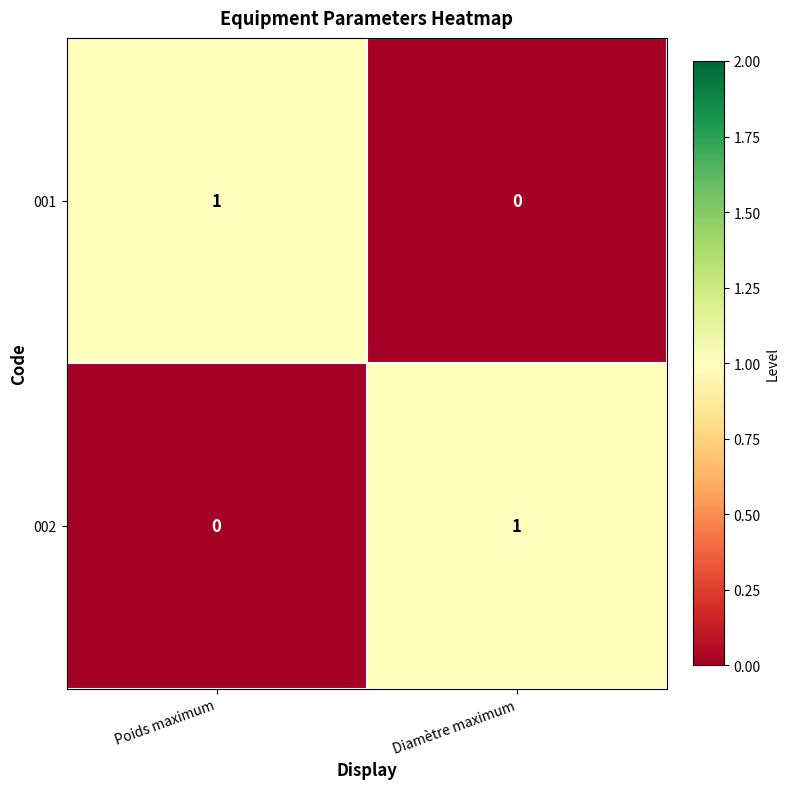

At Diamètre maximum, list the series in order from largest to smallest.

002, 001